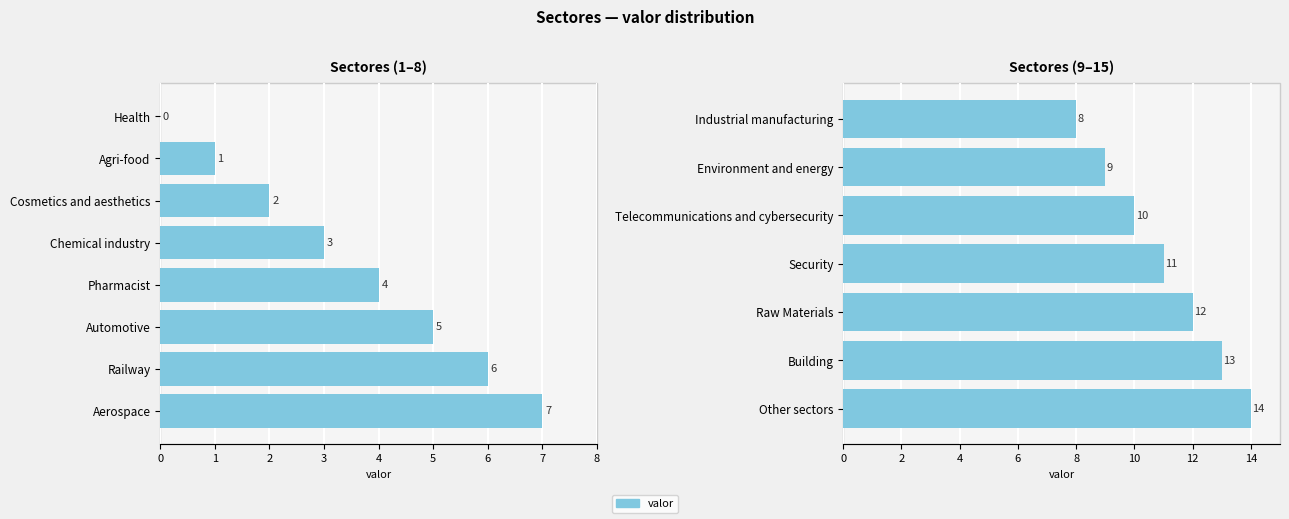

What is the change in value from Industrial manufacturing to Building?

+5